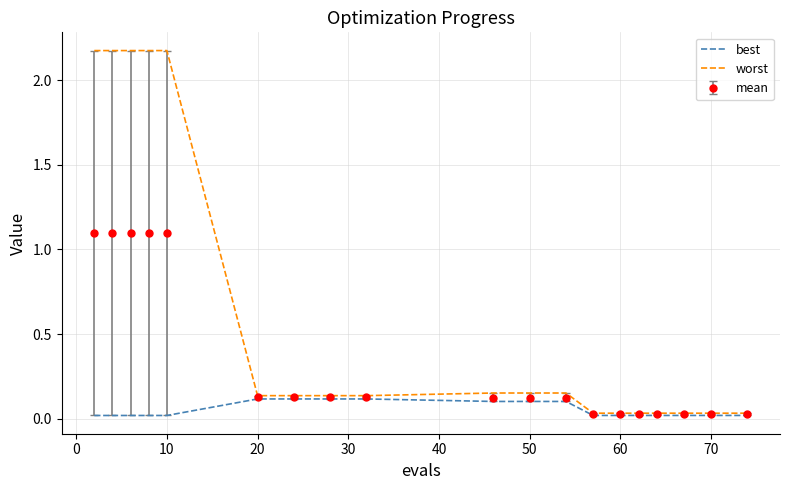

List the series in order of their peak value, lowest first.

best, mean, worst